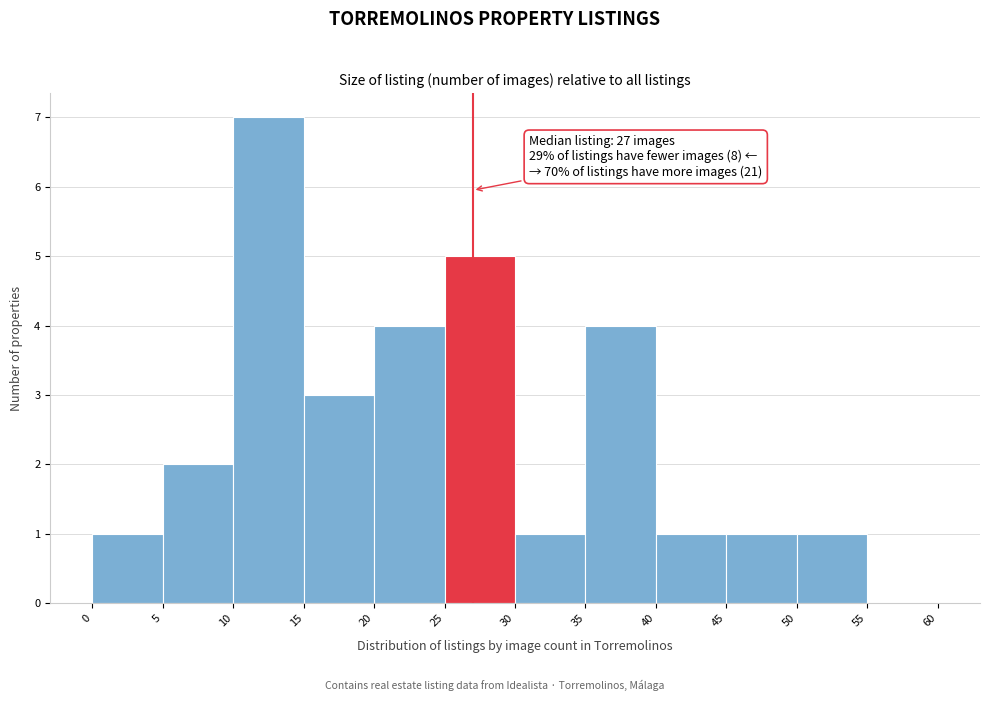

Which range on the x-axis has the tallest bar?

10 to 15